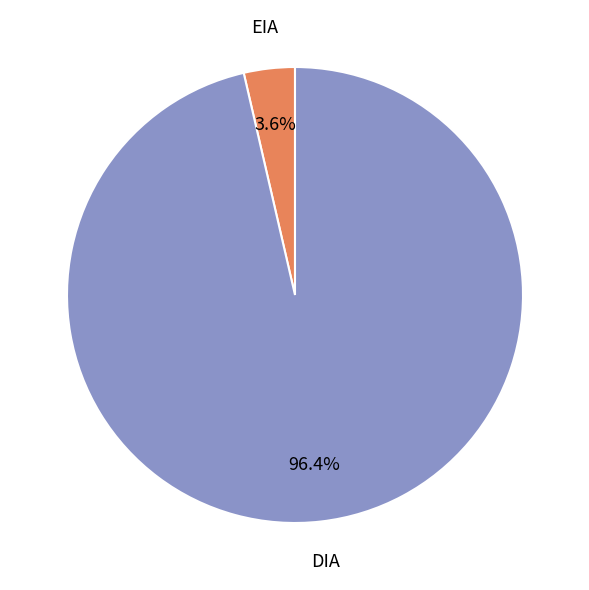

Is there any slice that represents more than half of the pie?

Yes